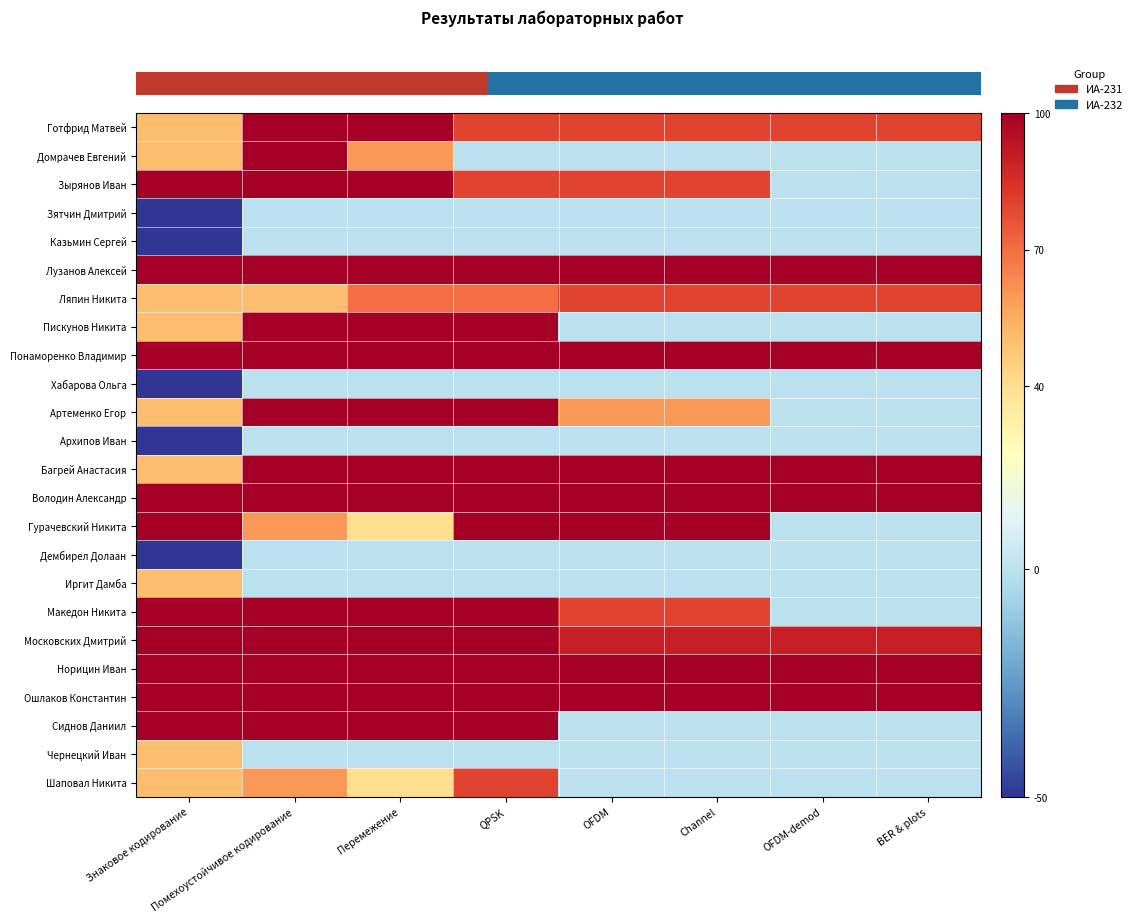

Count the number of data series in this chart.

24